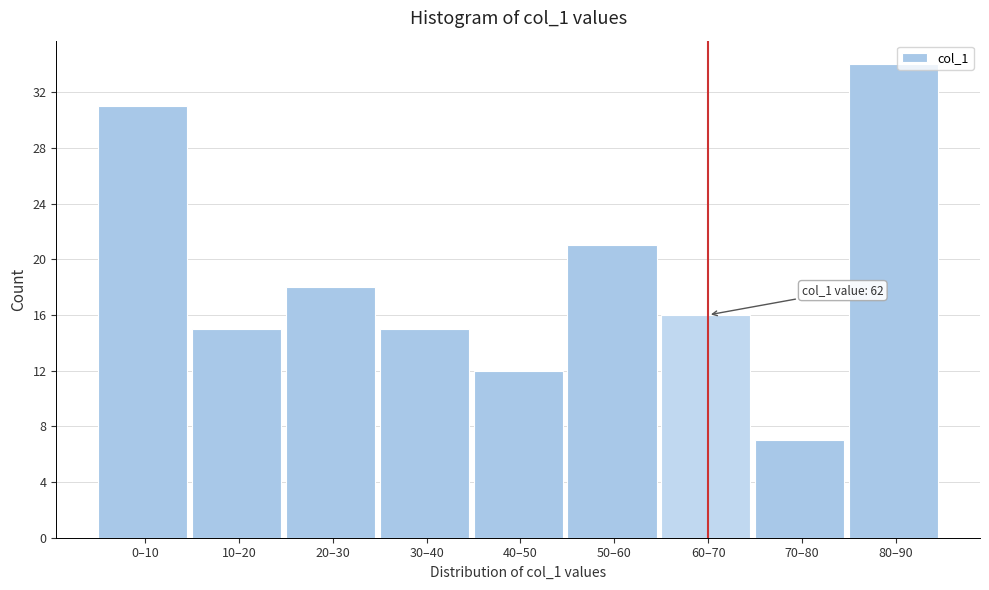

Reading right to left, extract all data points from this chart.

80–90=34	70–80=7	60–70=16	50–60=21	40–50=12	30–40=15	20–30=18	10–20=15	0–10=31